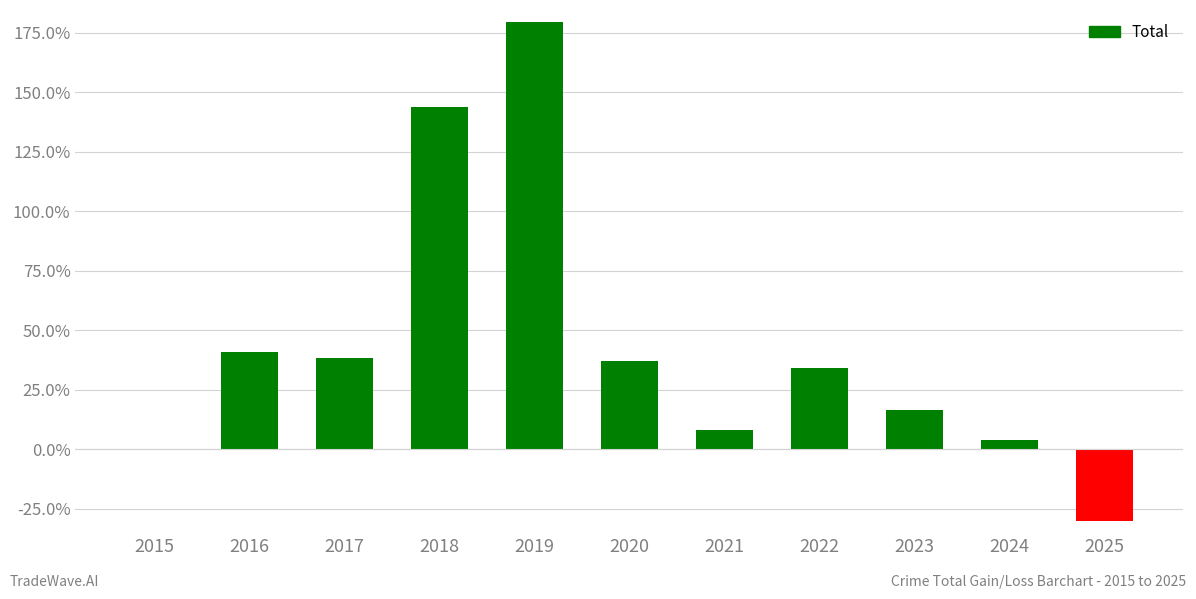

Is it true that the value at 2025 is -13.7?

False